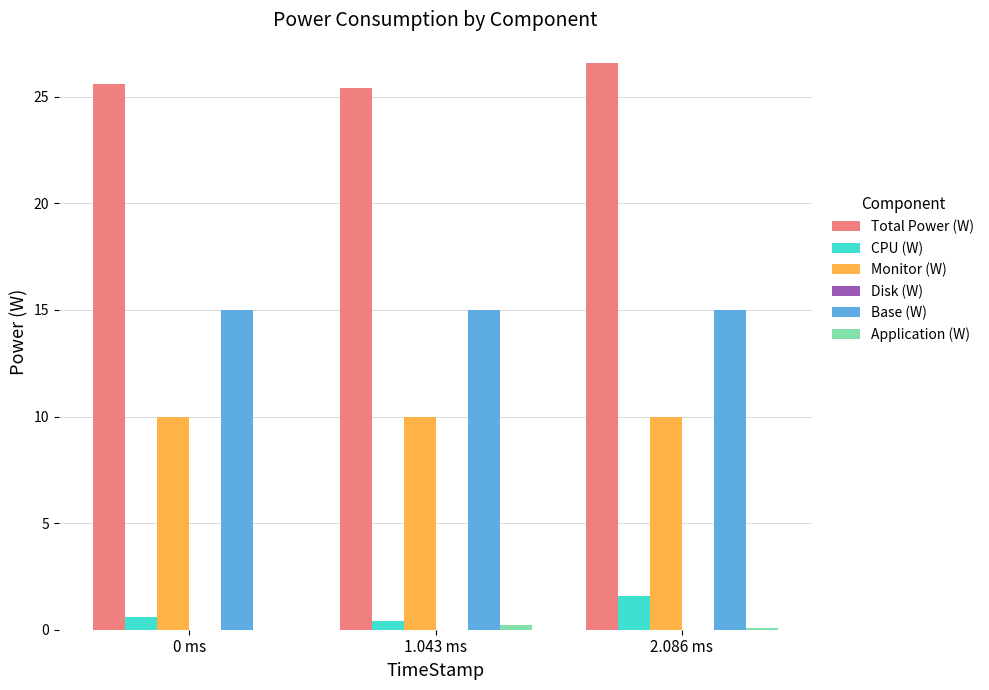

At which category is the sum across all series the highest?

2.086 ms